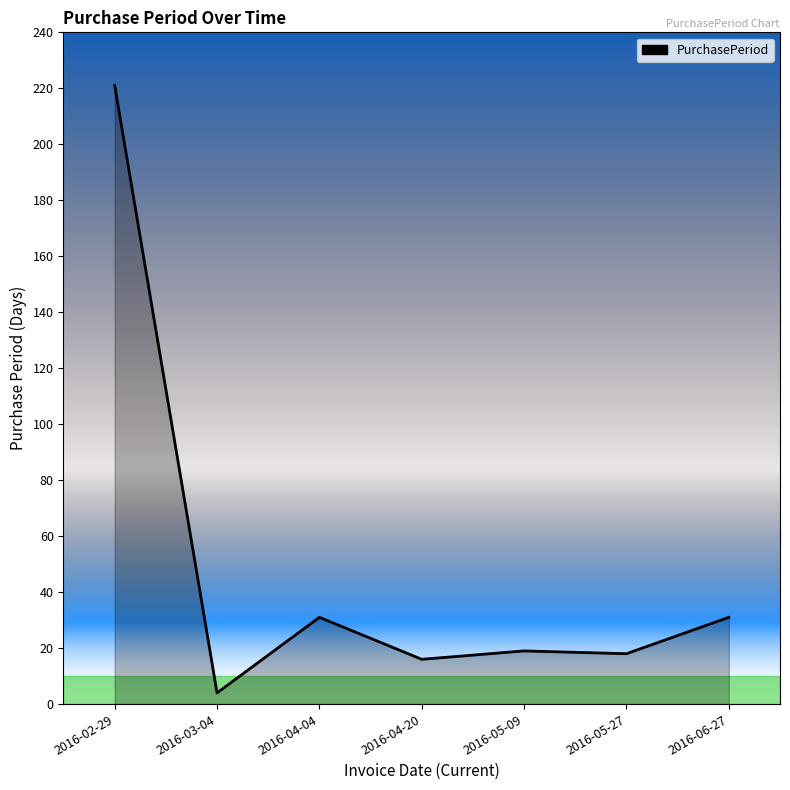

What position from the left is 2016-05-27?

6